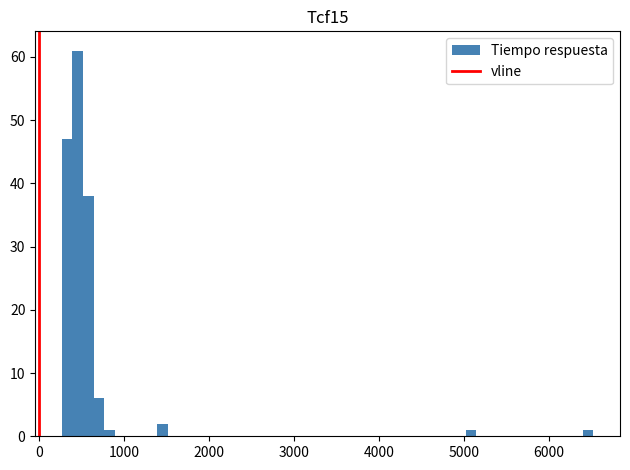

Around what value on the x-axis is the tallest bar? Give the approximate position of its centre, as read against the axis.

500